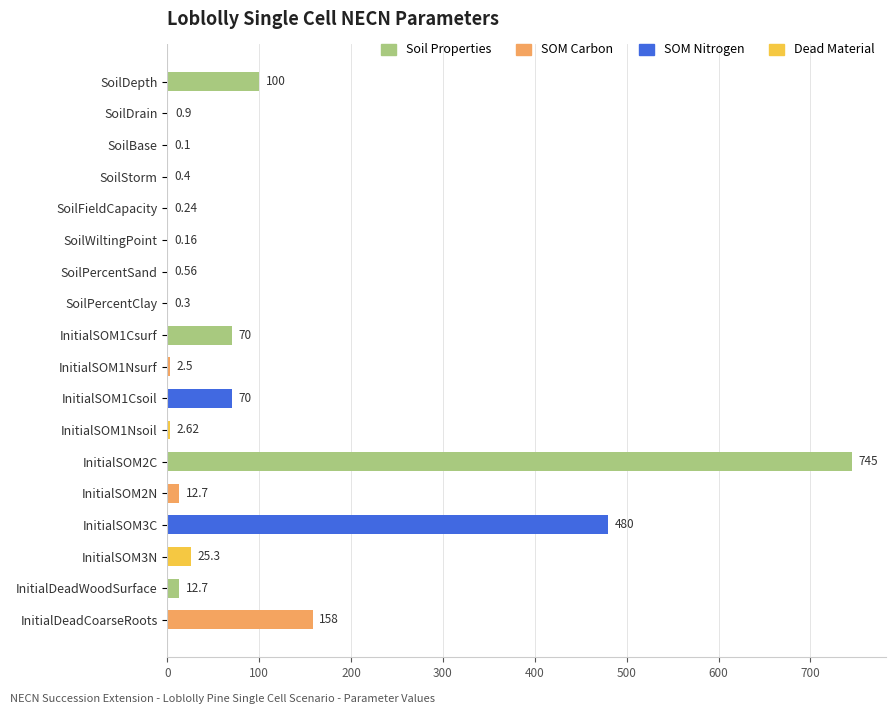

What is the maximum value shown in the chart?

745.0